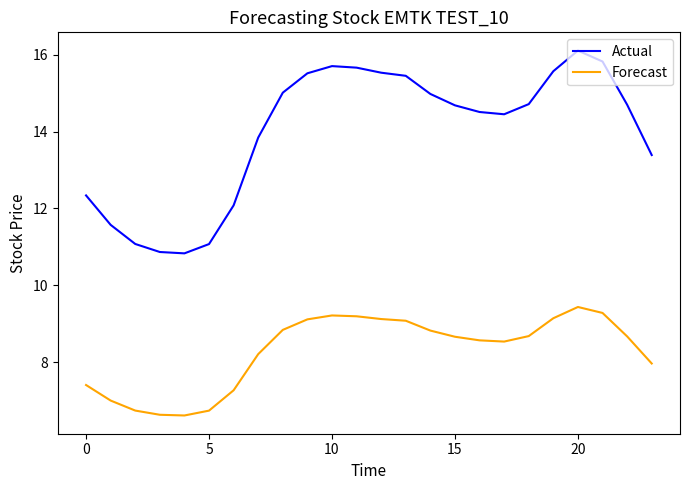

How many lines are shown in the chart?

2